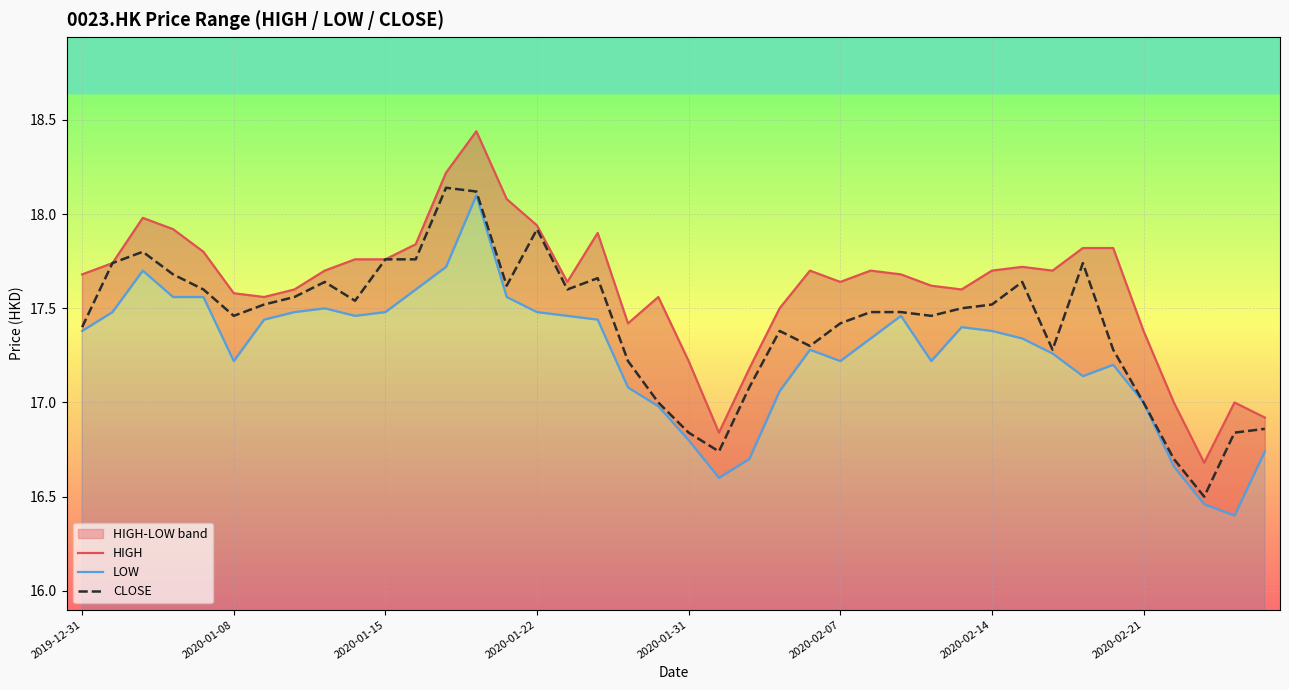

At which category is the sum across all series the highest?

13